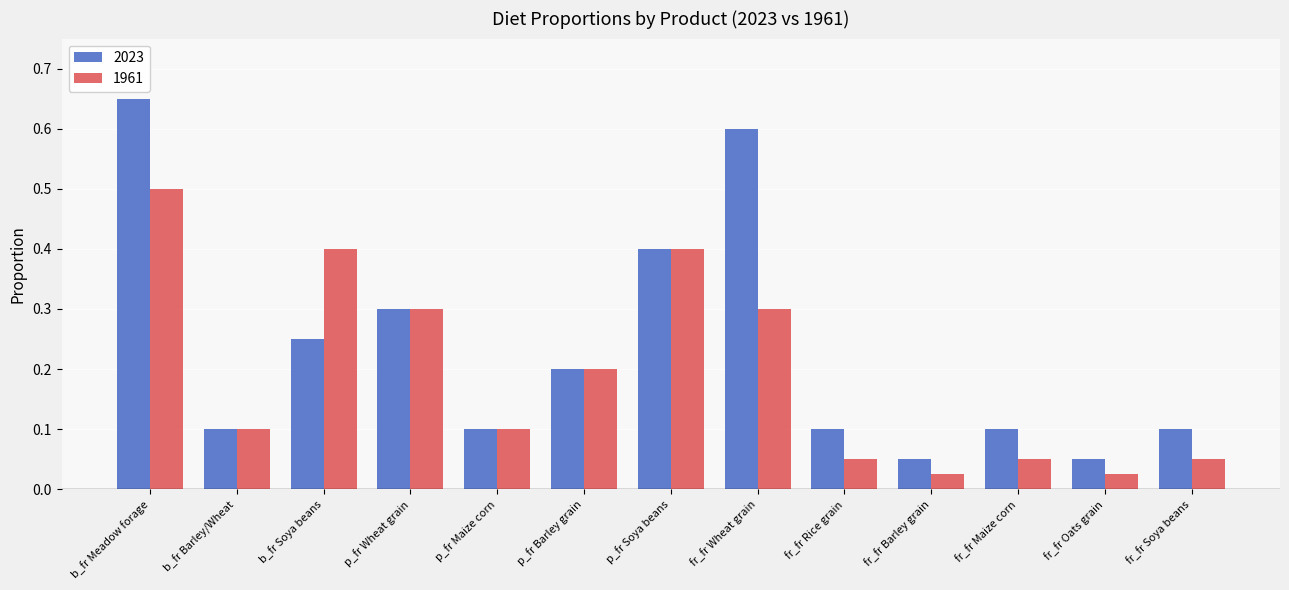

Rank the series by their average value, from highest to lowest.

2023, 1961